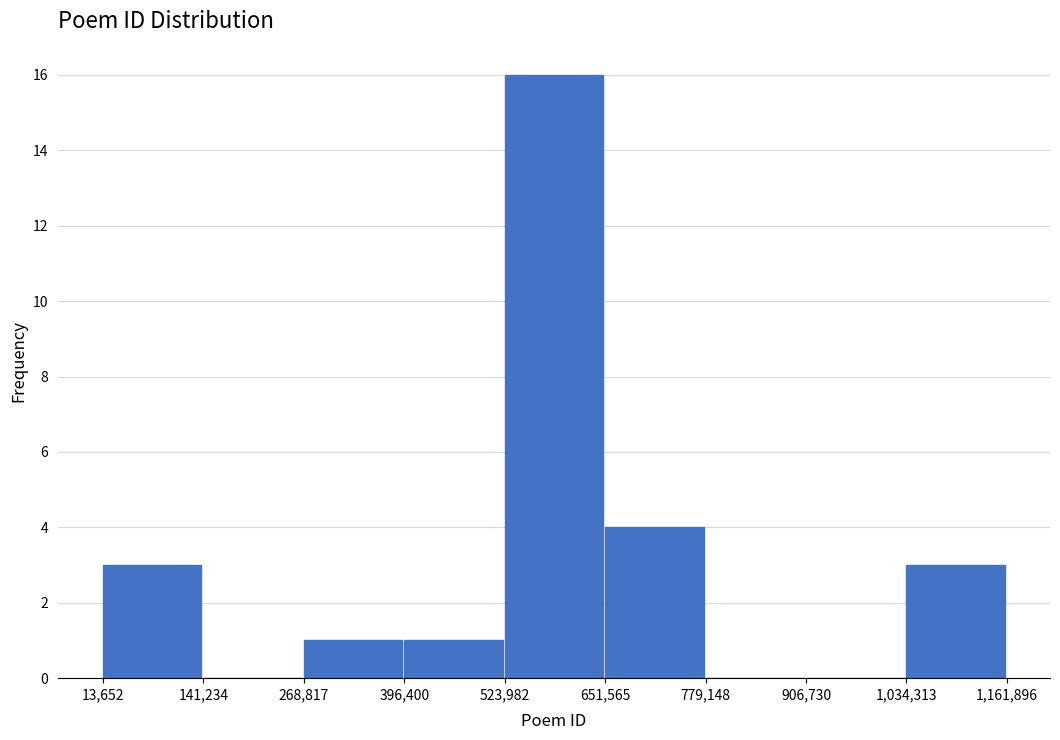

Reading left to right, list every bar in this chart as the range it spans on the x-axis followed by its height. The values are not printed on the chart, so give them approximately, as read against the axis.

13,652 to 141,234: 3
141,234 to 268,817: 0
268,817 to 396,400: 1
396,400 to 523,982: 1
523,982 to 651,565: 16
651,565 to 779,148: 4
779,148 to 906,730: 0
906,730 to 1,034,313: 0
1,034,313 to 1,161,896: 3